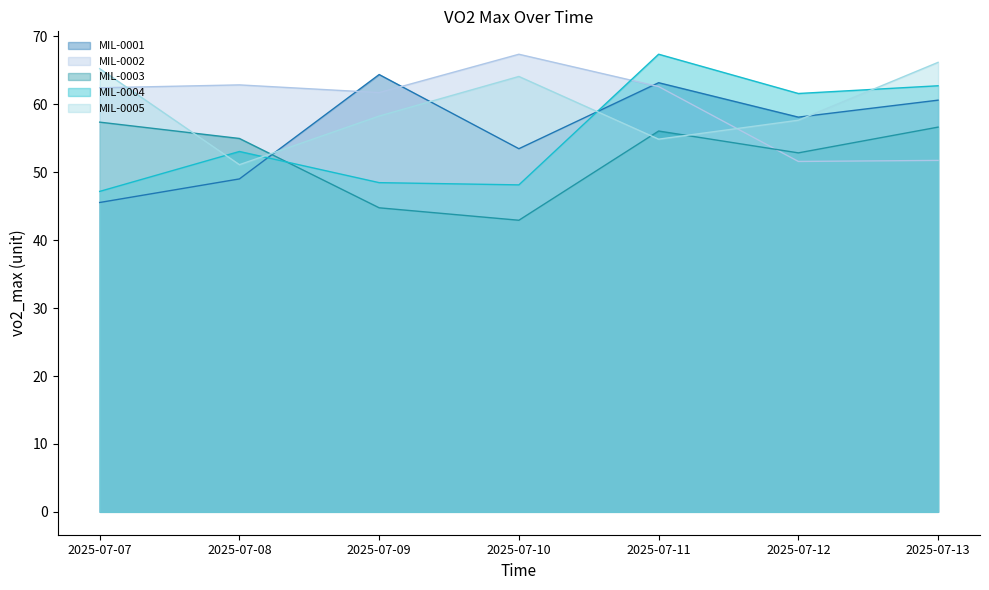

Reading left to right, what are all the values shown in this chart?

MIL-0001: 45.5	49.0	64.4	53.5	63.2	58.1	60.6
MIL-0002: 62.4	62.9	61.7	67.4	62.6	51.6	51.7
MIL-0003: 57.4	55.0	44.8	42.9	56.1	52.9	56.6
MIL-0004: 47.2	53.1	48.5	48.1	67.4	61.6	62.7
MIL-0005: 65.2	51.1	58.3	64.1	54.9	57.7	66.2